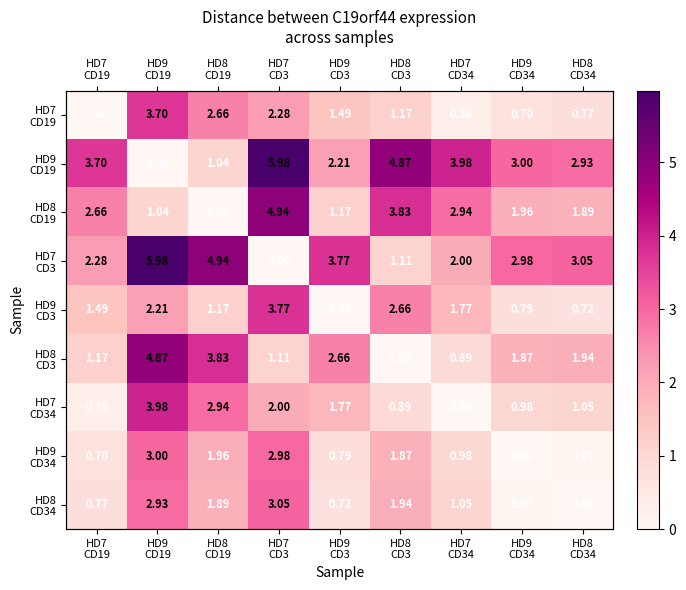

Is the value of HD9 CD3 at HD9 CD34 greater than the value of HD9 CD19 at HD7 CD34?

No